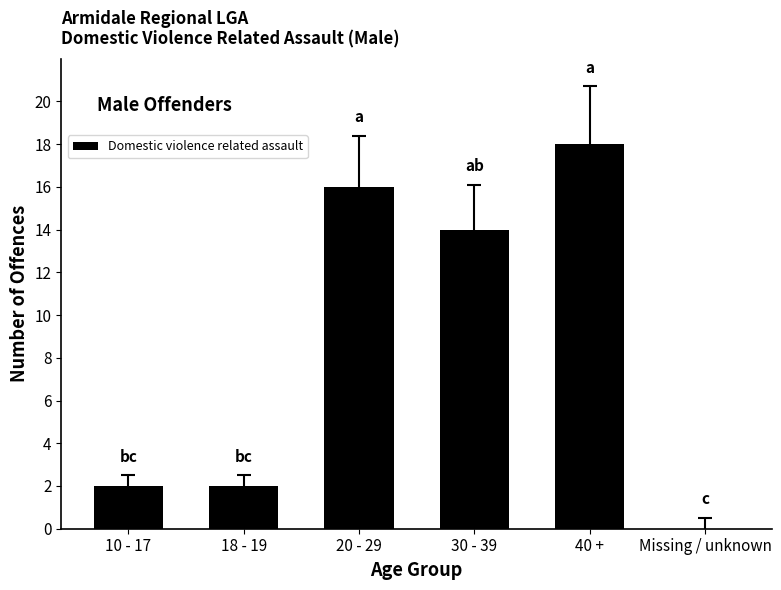

How many data points does each series have?

6